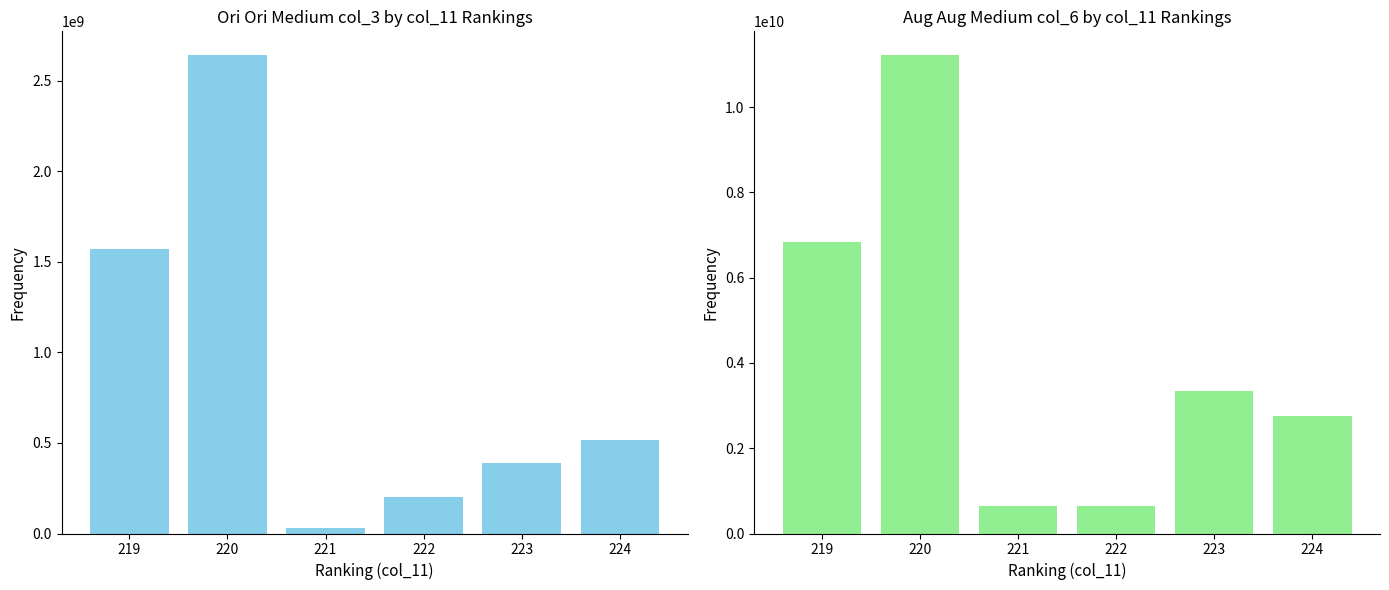

At which label does col_3 reach its peak?

220